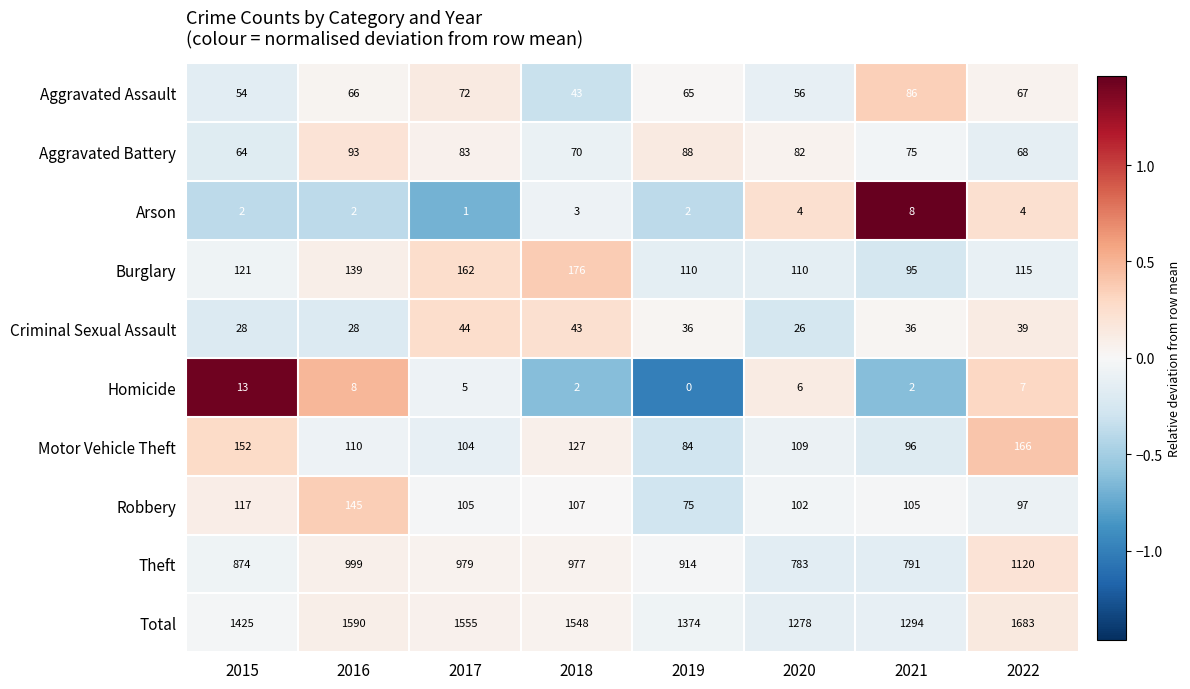

Count the number of data series in this chart.

10